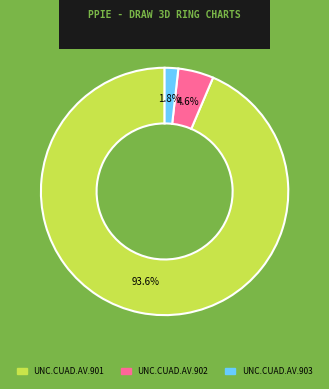

What is the largest slice in the pie chart?

UNC.CUAD.AV.901